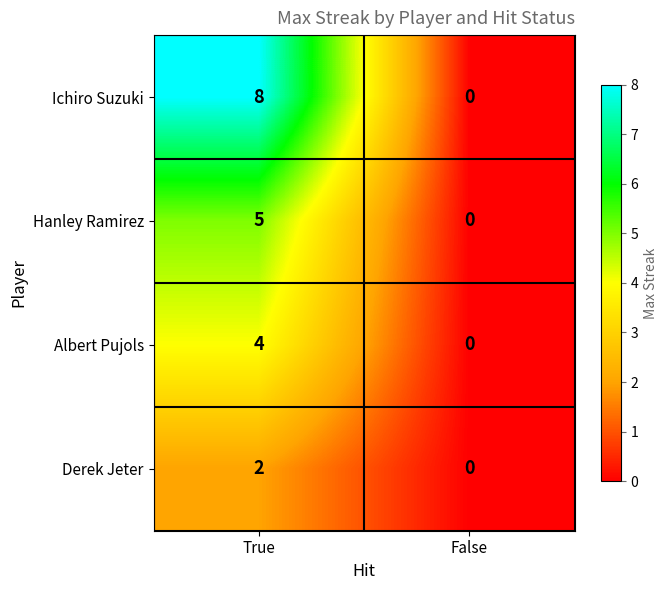

Reading left to right, transcribe all the data shown in this chart.

Ichiro Suzuki: 8	0
Hanley Ramirez: 5	0
Albert Pujols: 4	0
Derek Jeter: 2	0